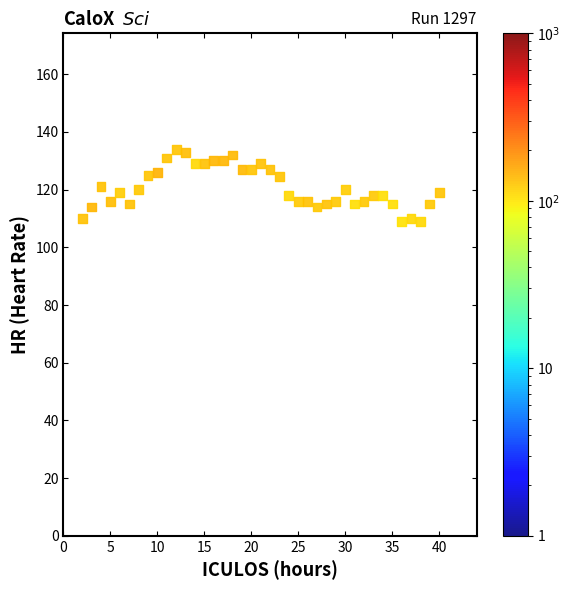

What is the range of X values (max minus min)?

39.0